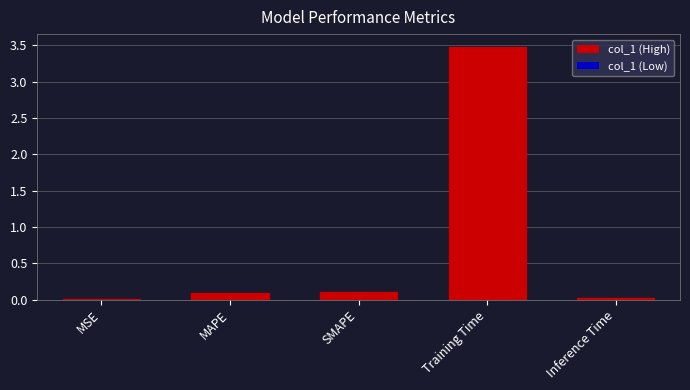

The chart shows a value of 0.0 at MSE. True or false?

True